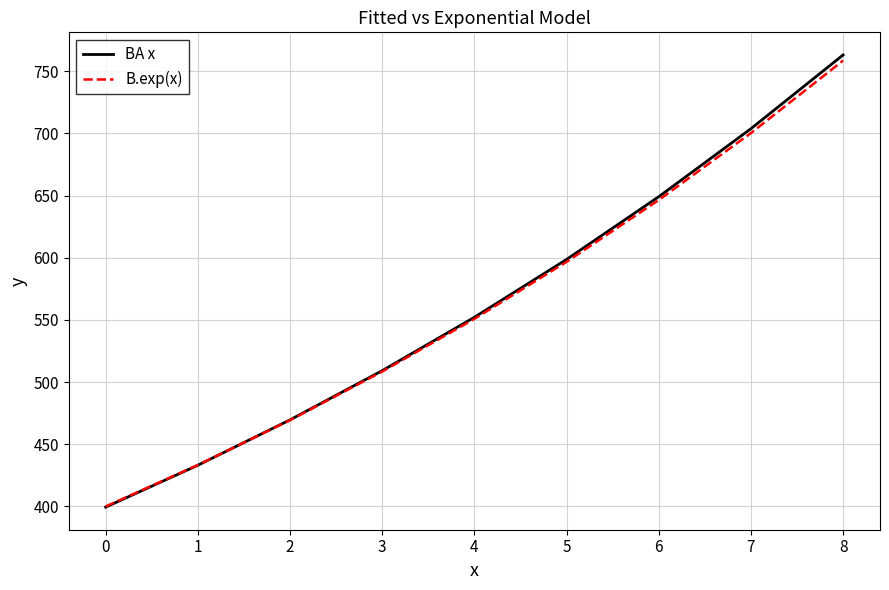

What is the lowest value of the B.exp(x) series?

400.0